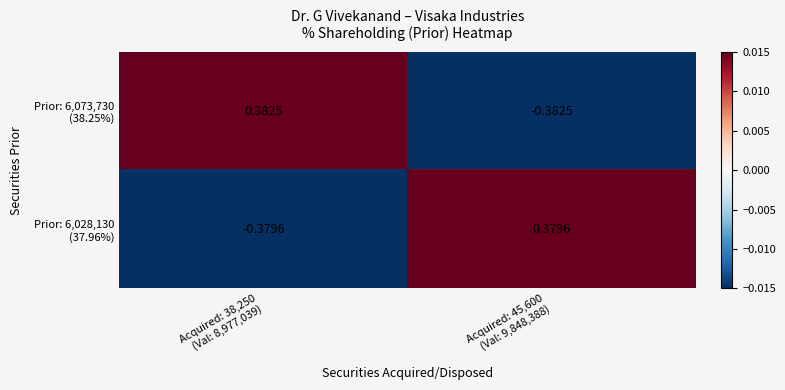

Count the number of data series in this chart.

2